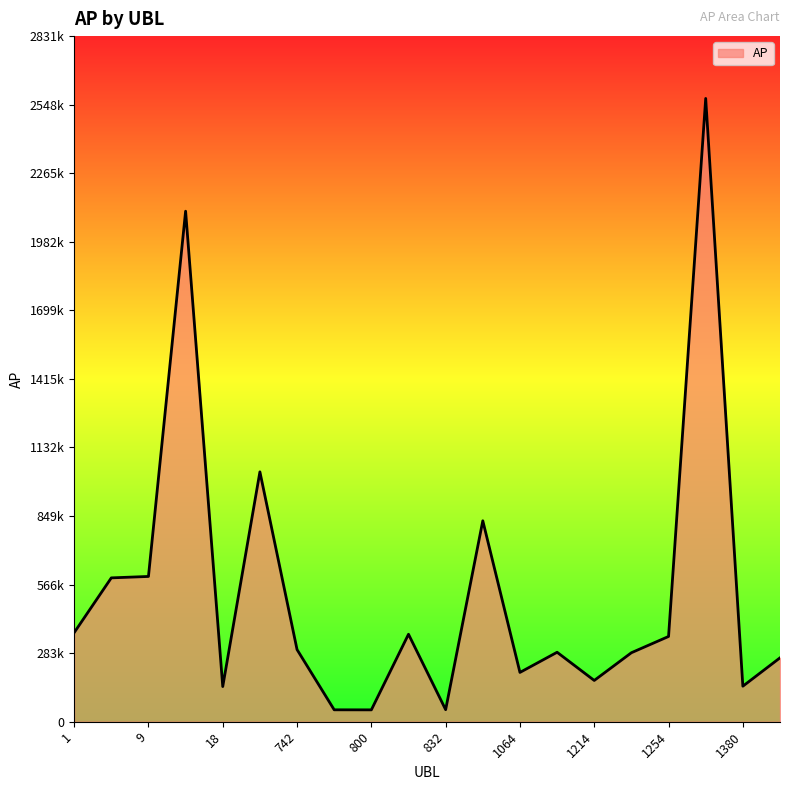

List the labels in order of value, largest first.

1267, 17, 308, 1020, 9, 4, 1, 816, 1254, 742, 1125, 1249, 1393, 1064, 1214, 1380, 18, 832, 779, 800